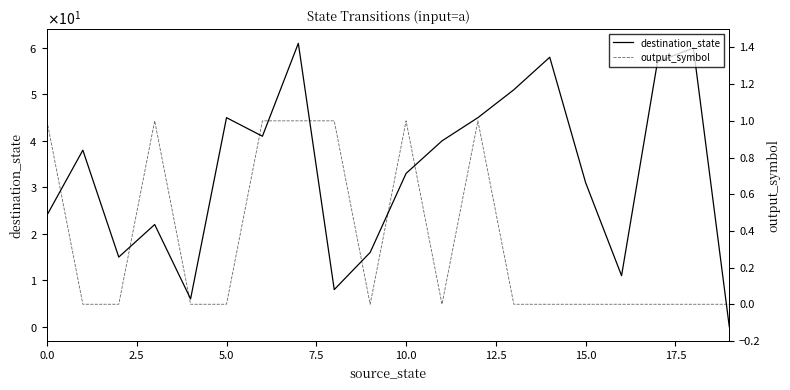

Which series changed the most between 17.5 and 18?

destination_state